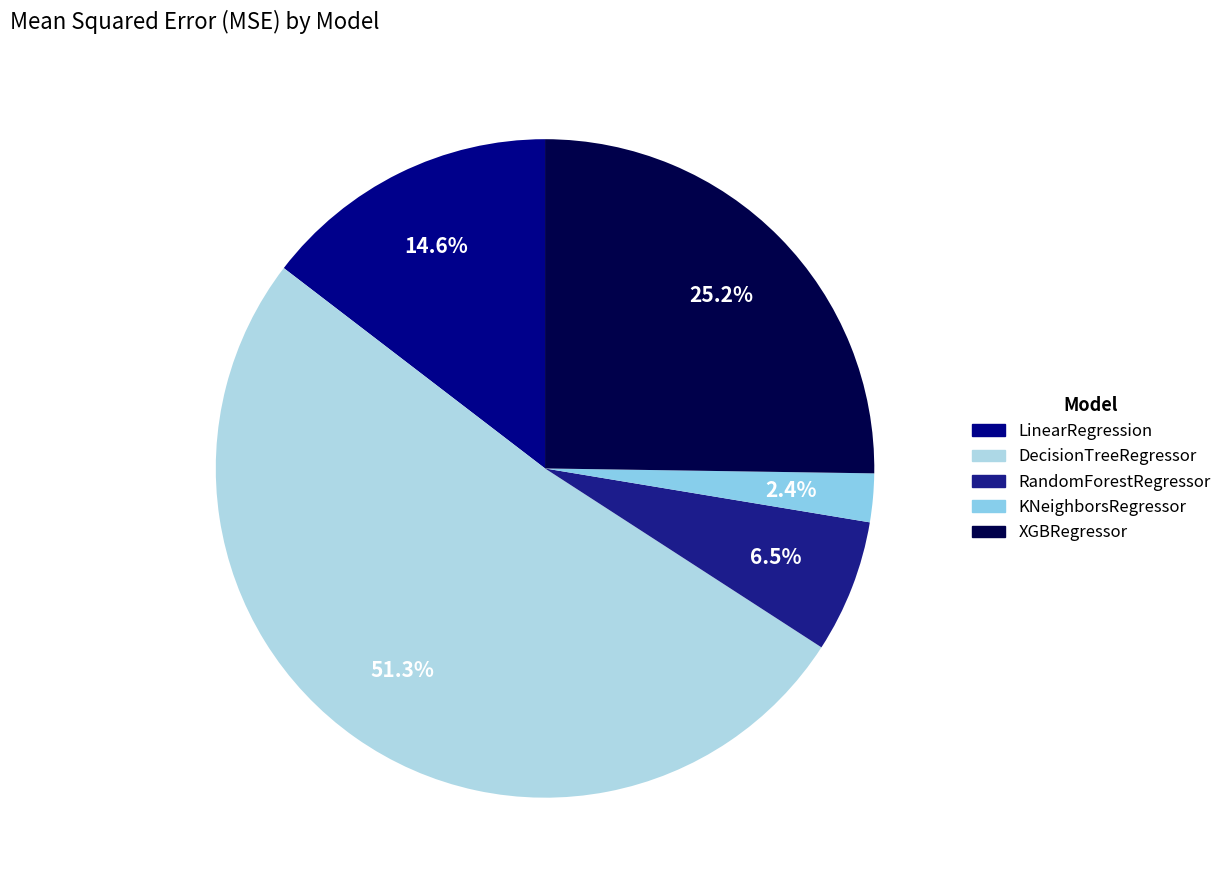

Do RandomForestRegressor and XGBRegressor together represent more than half of the pie?

No